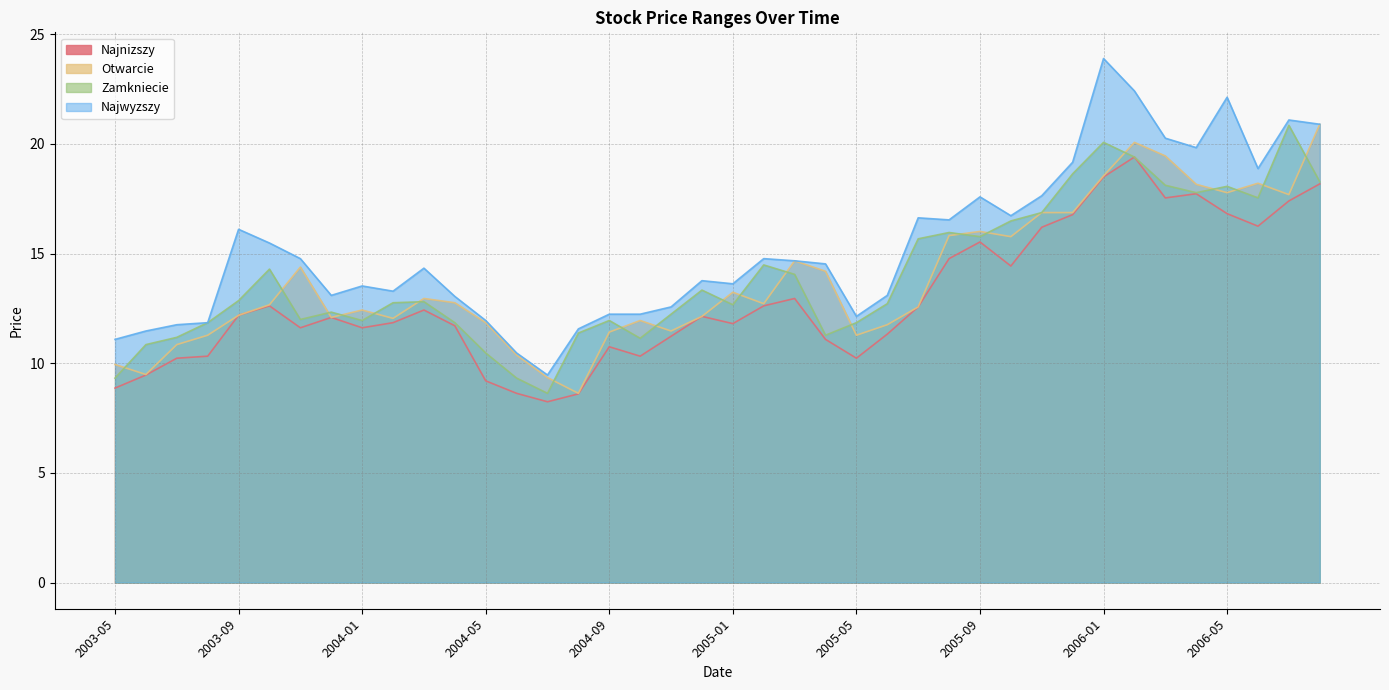

What are all the series names shown in the legend?

Najnizszy, Otwarcie, Zamkniecie, Najwyzszy